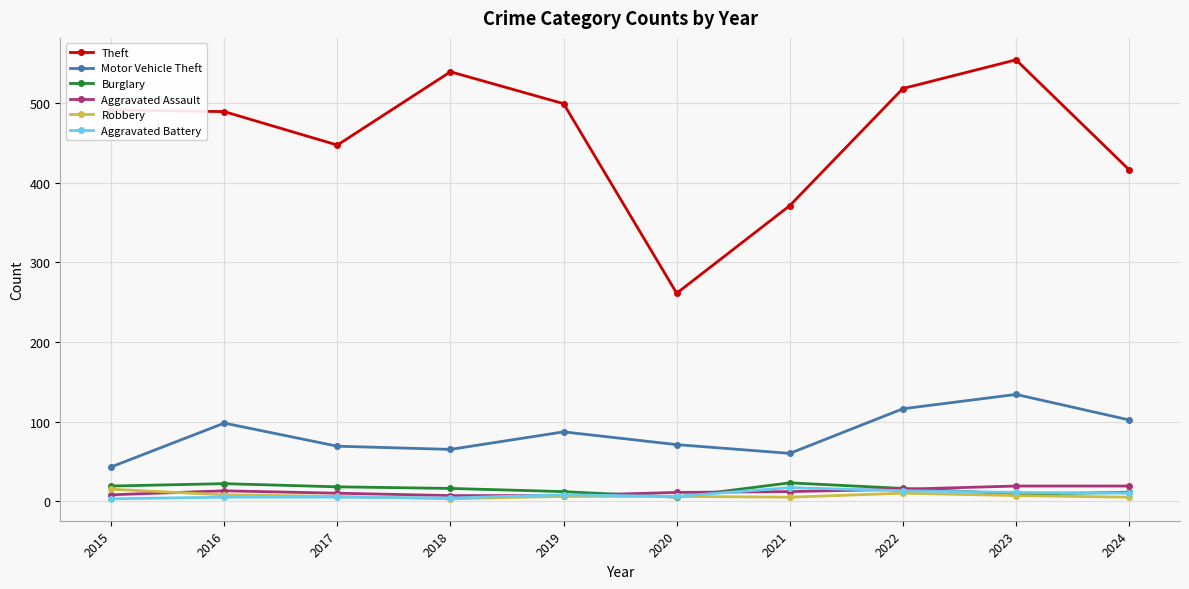

Which category has the highest value in the Theft series?

2023